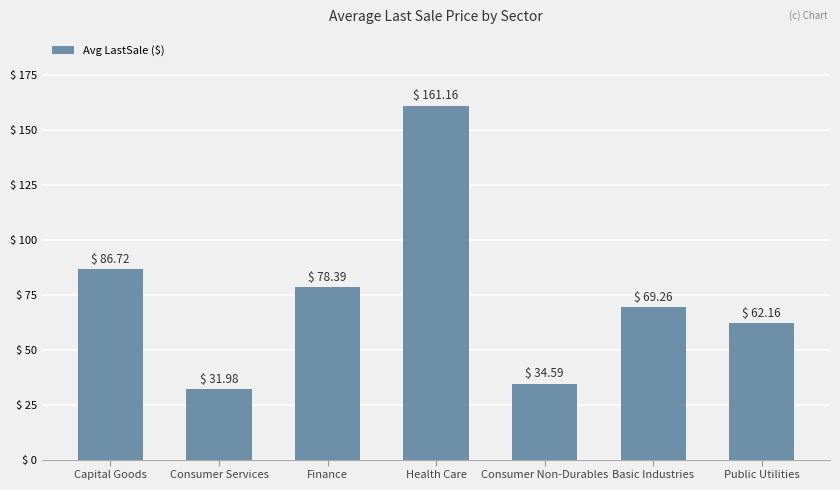

What is the average value?

74.9